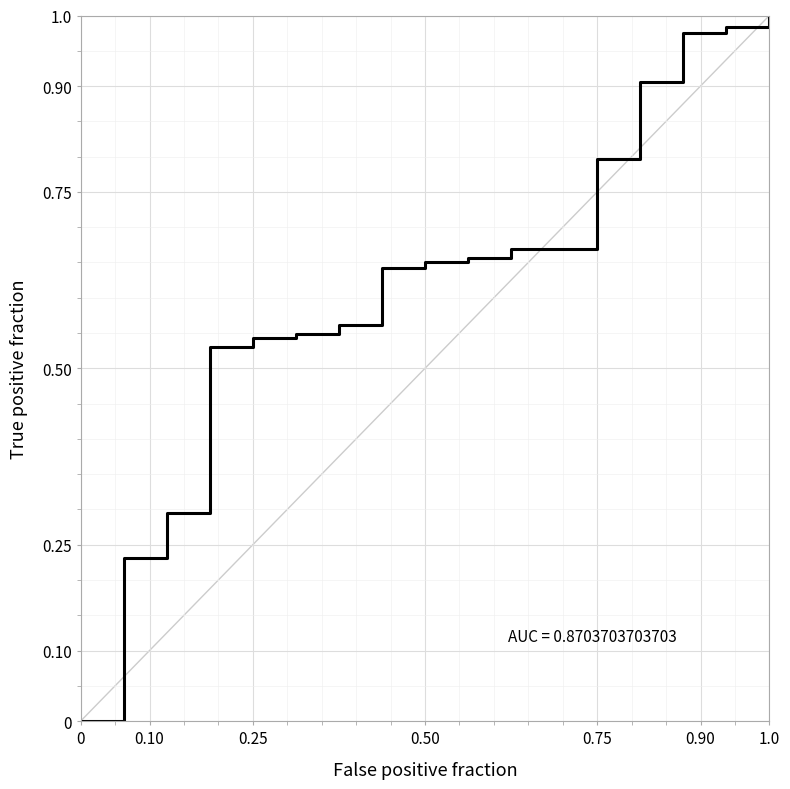

What is the sum of all values?

11.7